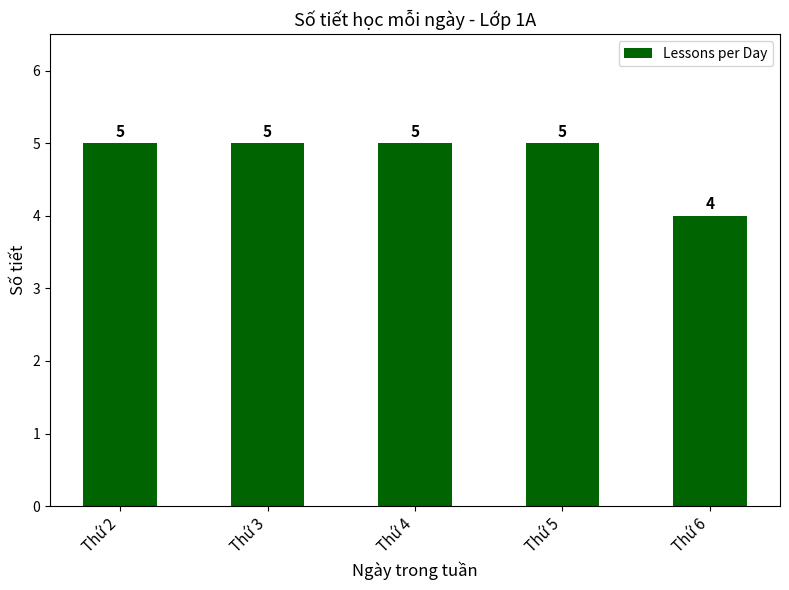

Which label corresponds to the smallest value in the chart?

Thứ 6